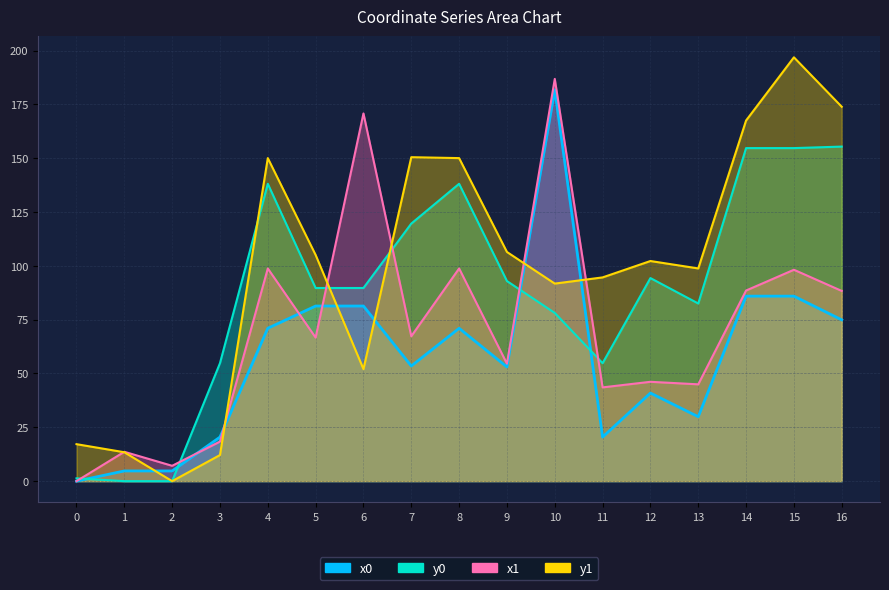

What is the sum of the y1 values at 10 and 4?

241.8